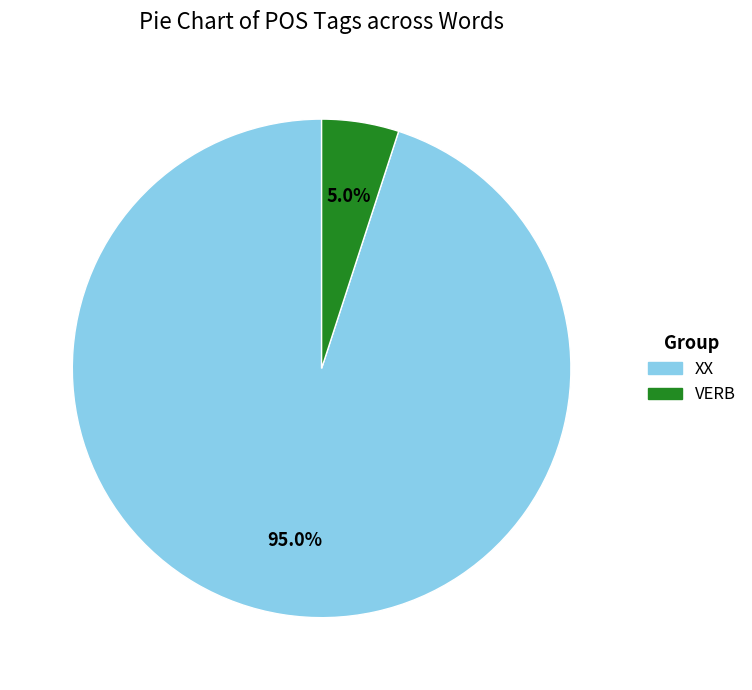

What percentage is the XX slice, to the nearest percent?

95%